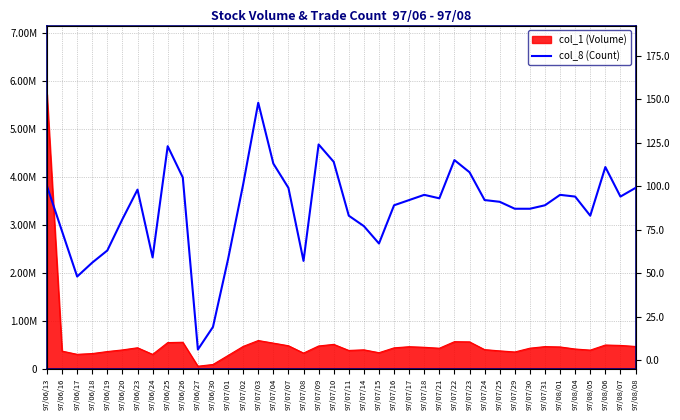

Which category has the lowest value across all series?

97/06/27